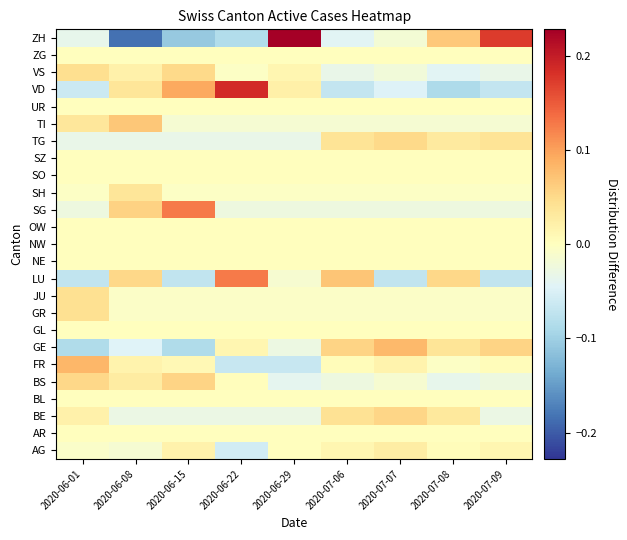

Between 2020-06-01 and 2020-06-22, which is larger?

2020-06-01